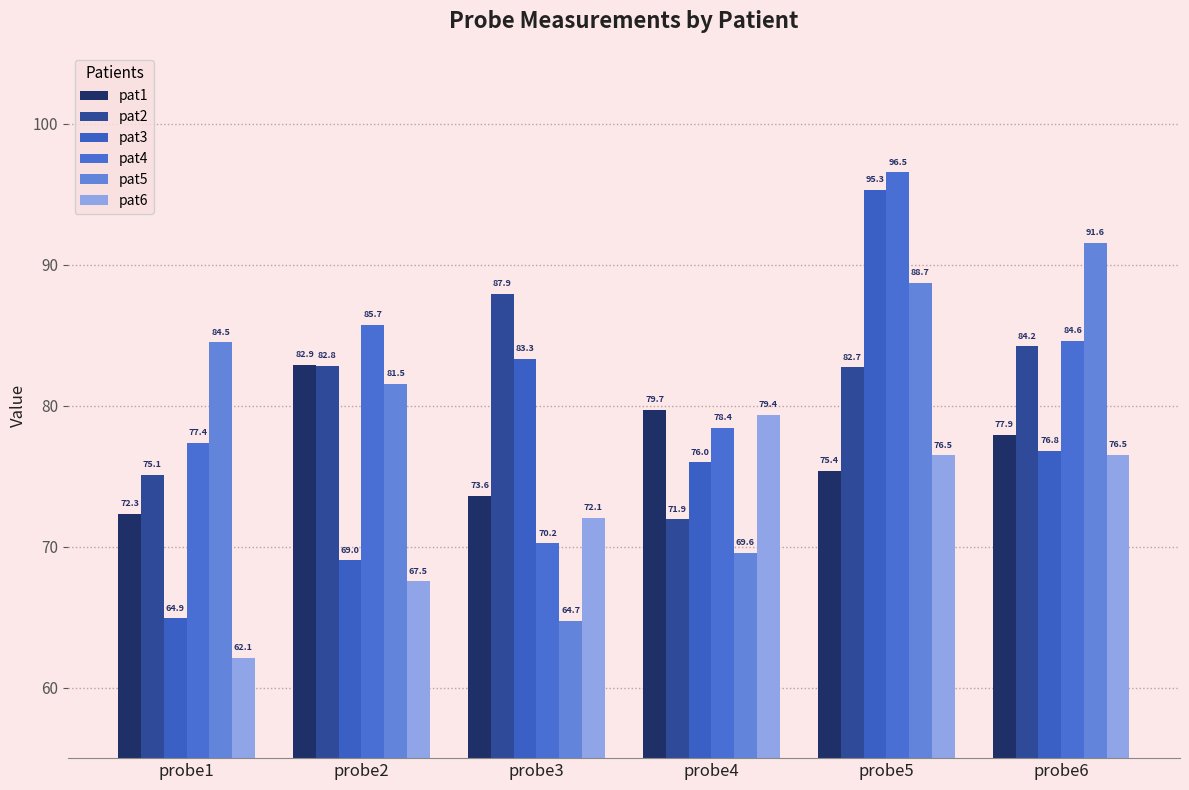

What are all the series names shown in the legend?

pat1, pat2, pat3, pat4, pat5, pat6